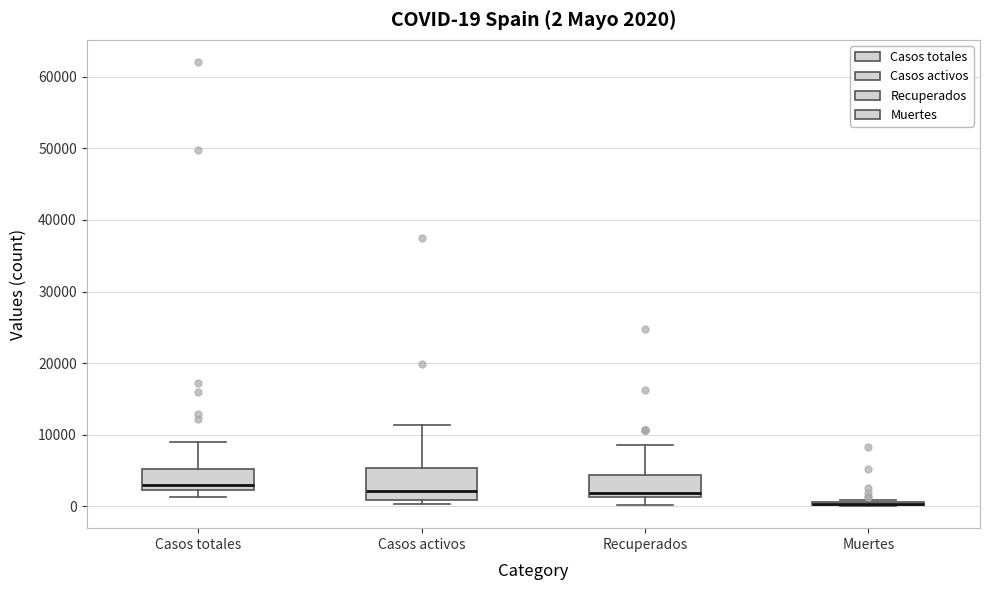

Comparing the boxes themselves (not the whiskers), which one is the tallest?

Casos activos